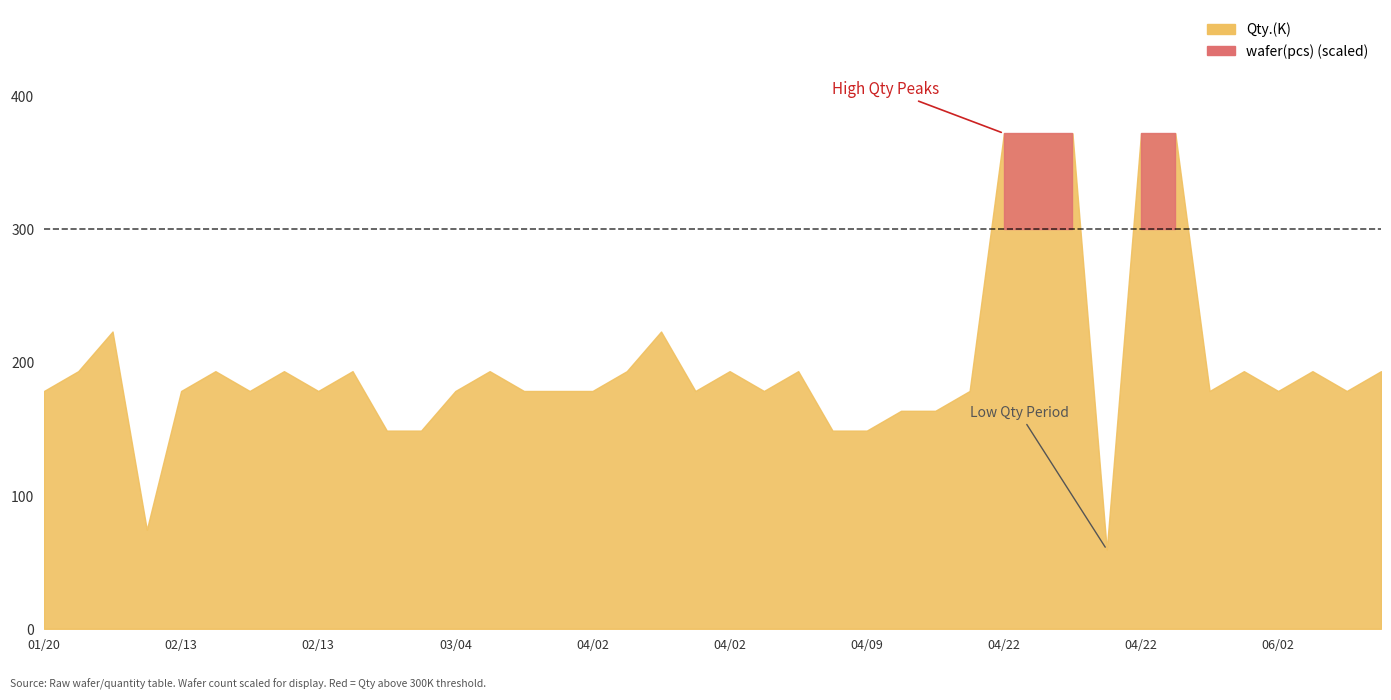

True or false: wafer(pcs) has a value of 16.4 at 2015-04-02.

False